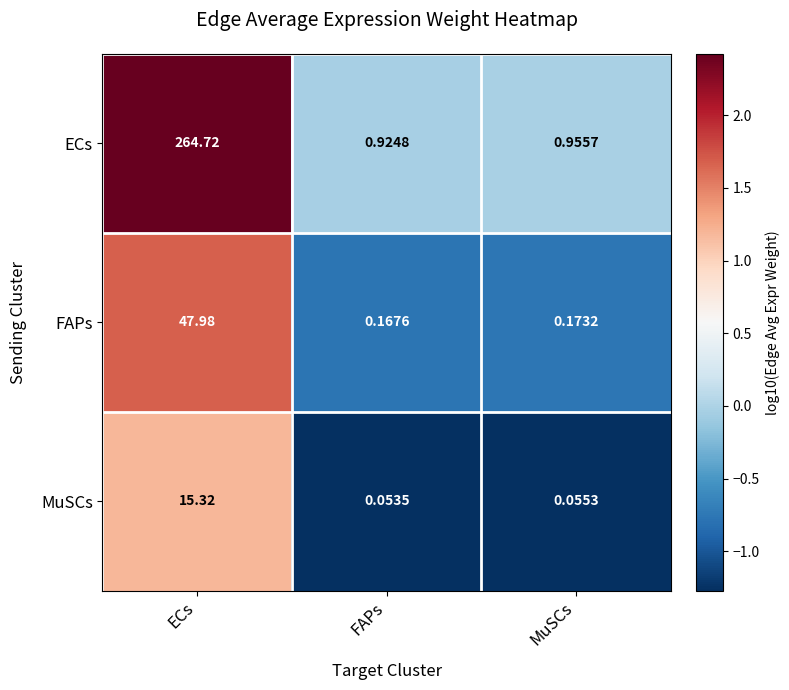

What is the total value across all series at FAPs?

1.1